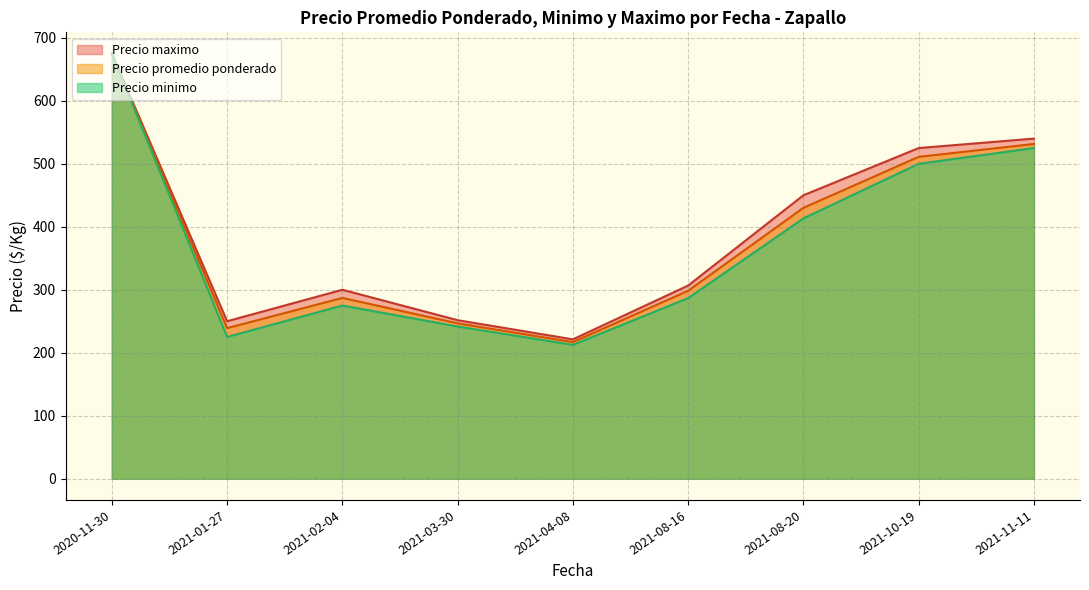

Rank the categories by Precio minimo value from lowest to highest.

2021-04-08, 2021-01-27, 2021-03-30, 2021-02-04, 2021-08-16, 2021-08-20, 2021-10-19, 2021-11-11, 2020-11-30